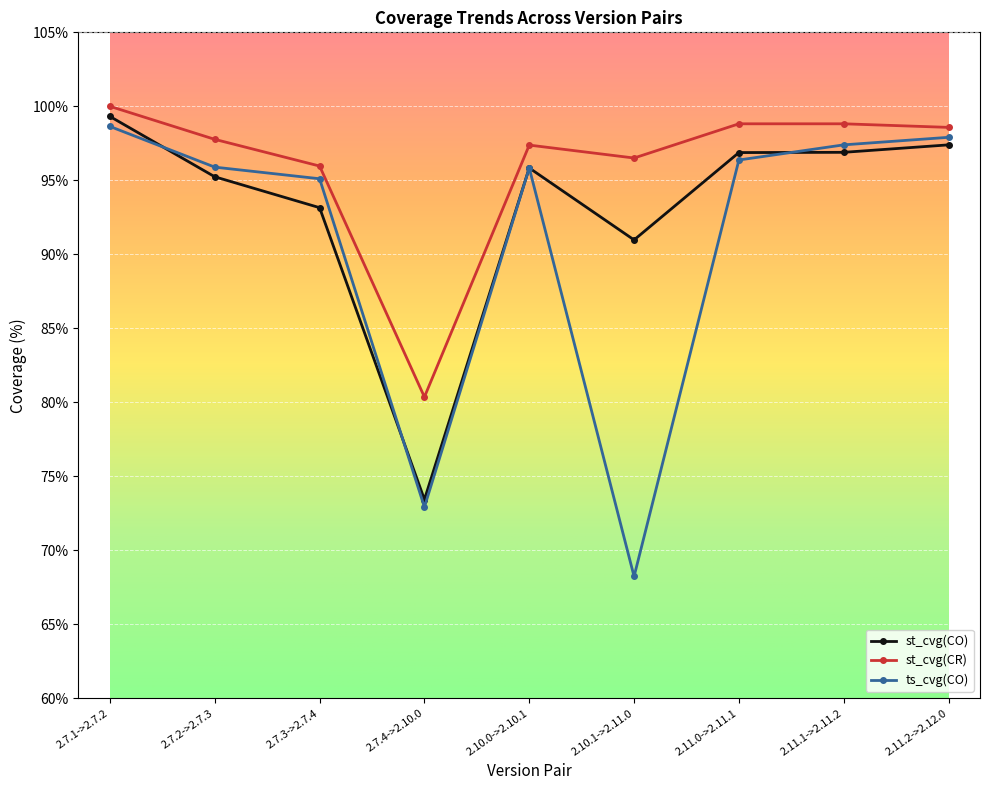

Count the number of data series in this chart.

3